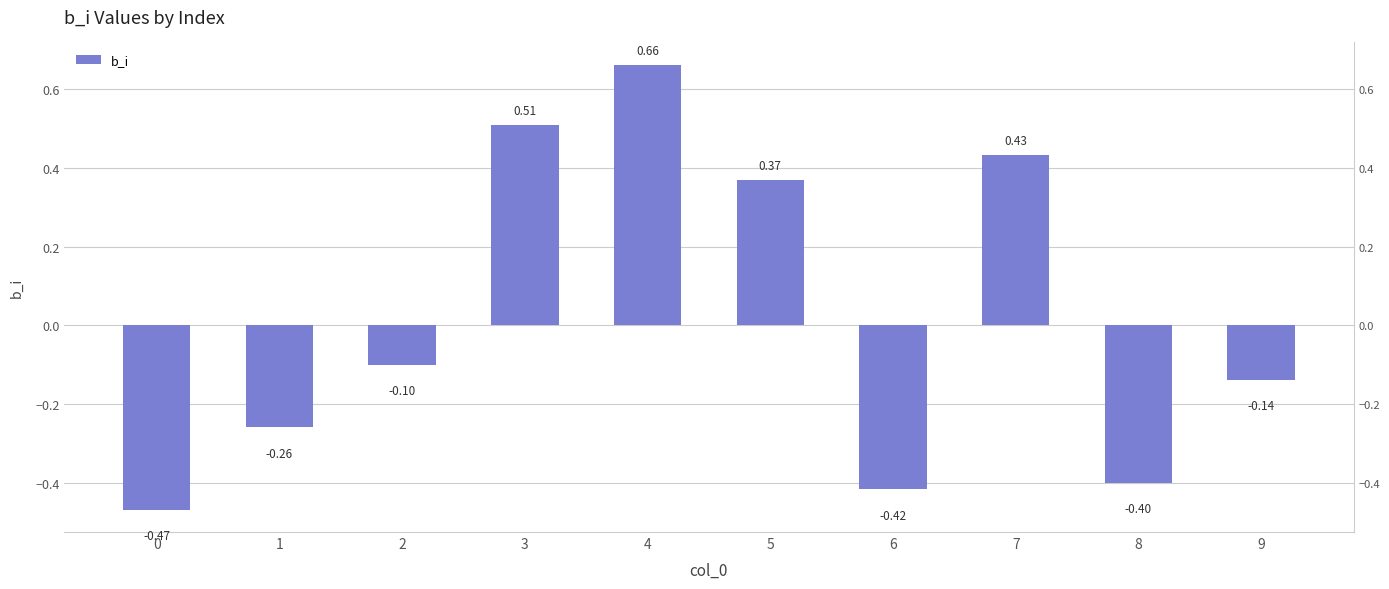

What is the difference between the second highest and second lowest values?

0.9